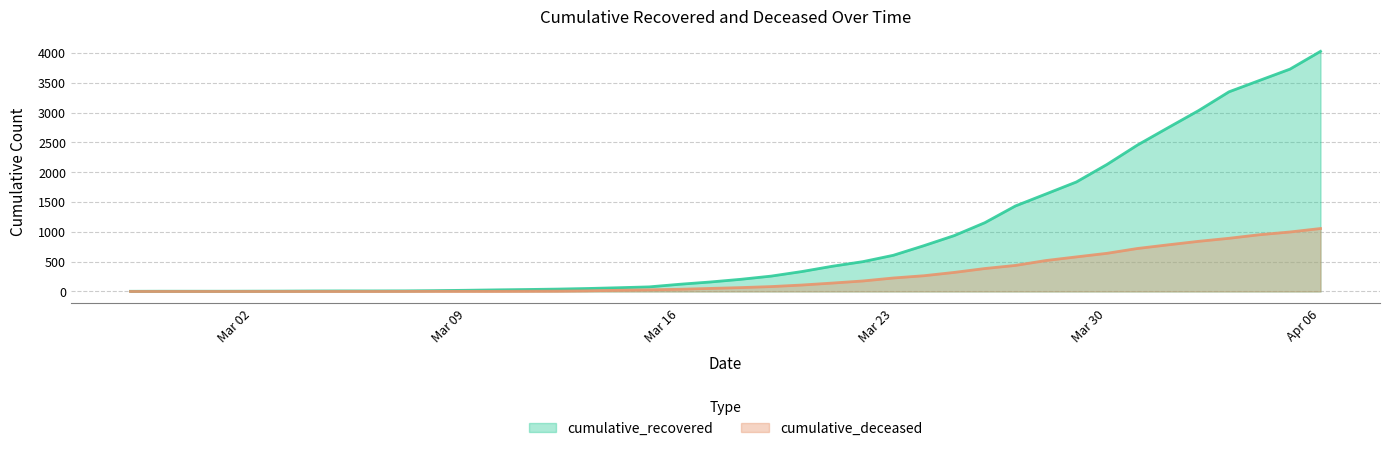

True or false: cumulative_recovered has a value of 1154 at 2020-03-26.

True